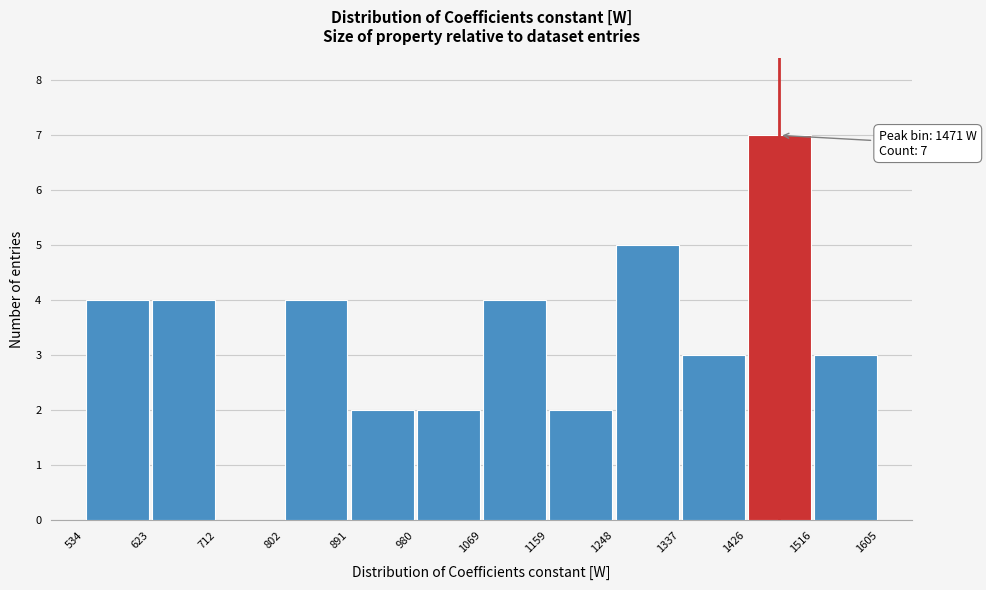

Which range on the x-axis has the tallest bar?

1426 to 1516